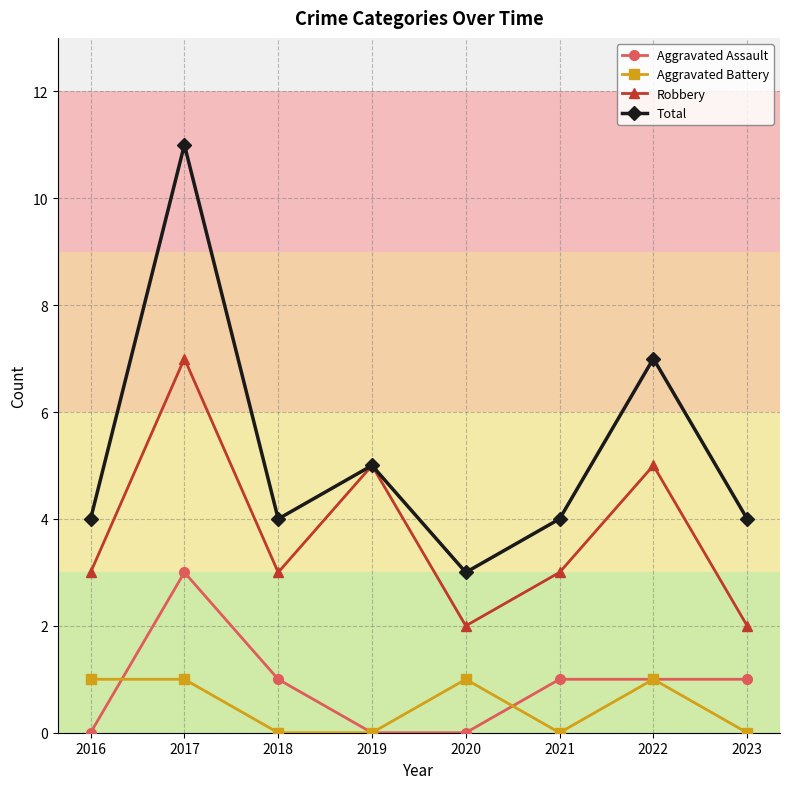

True or false: Aggravated Battery and Total intersect in this chart.

False